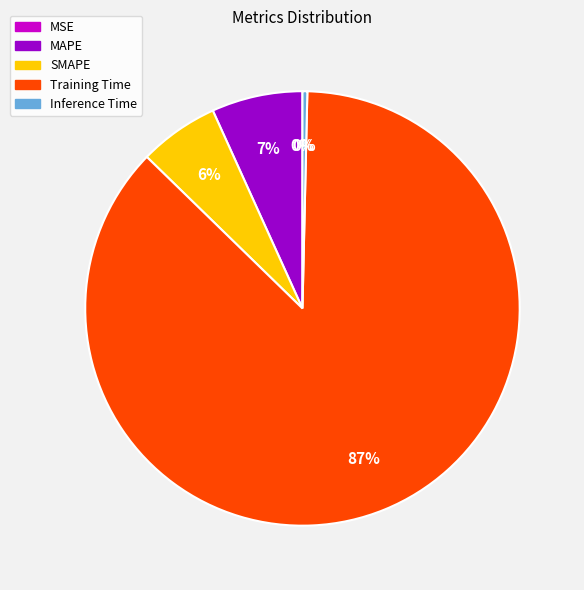

What percentage is the MAPE slice, to the nearest percent?

7%